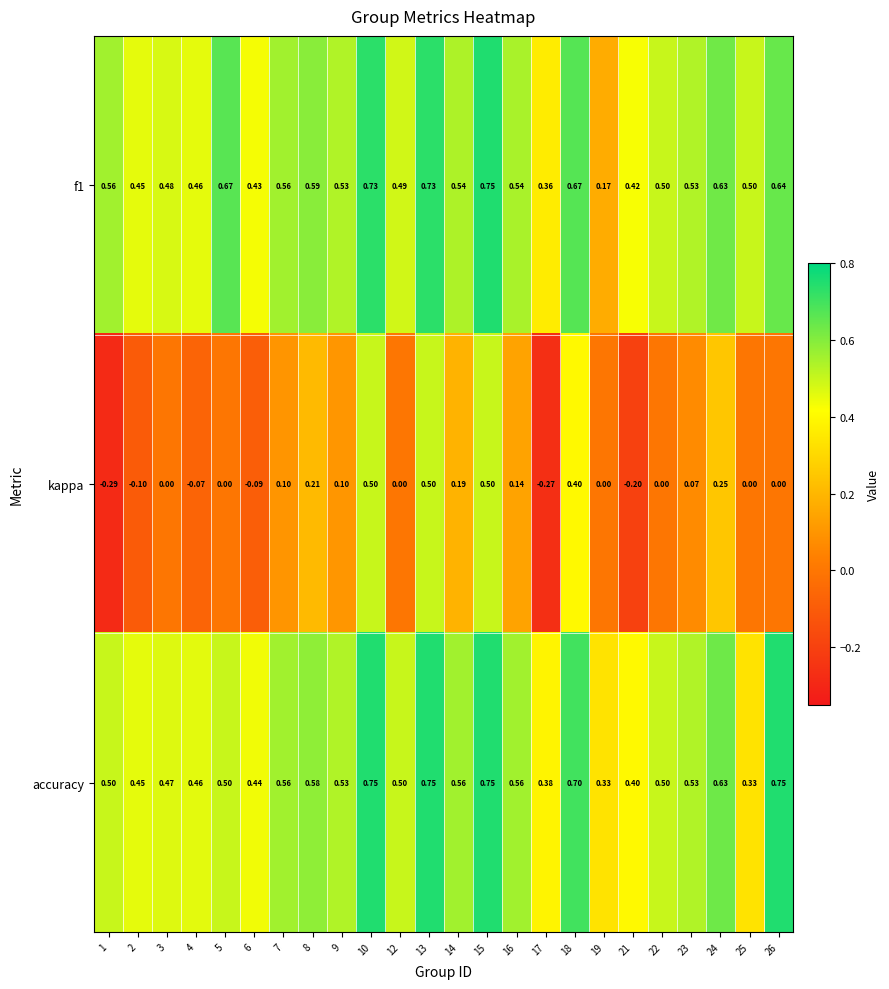

Is the value of accuracy at 17 greater than the value of kappa at 8?

Yes